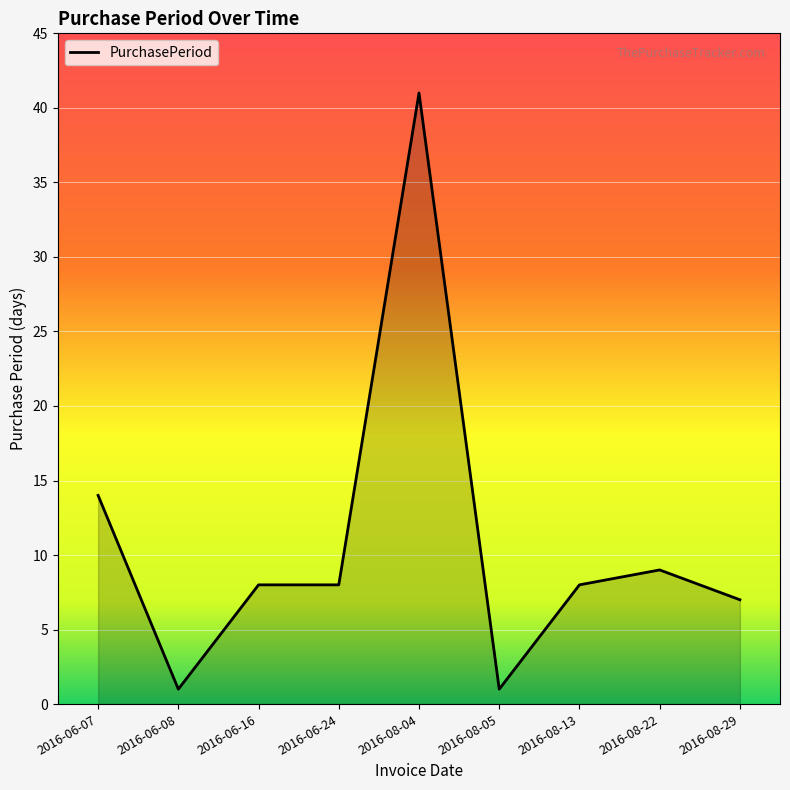

What is the difference between the second highest and minimum values?

13